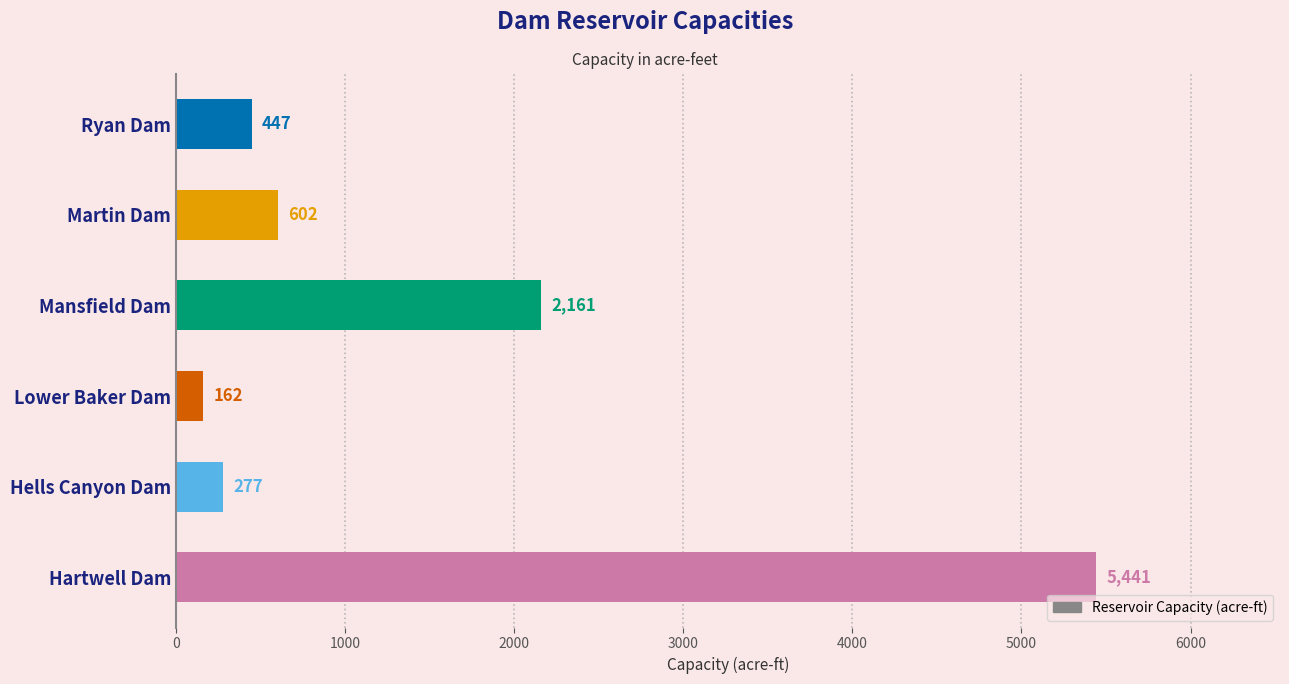

How many categories are shown in the chart?

6